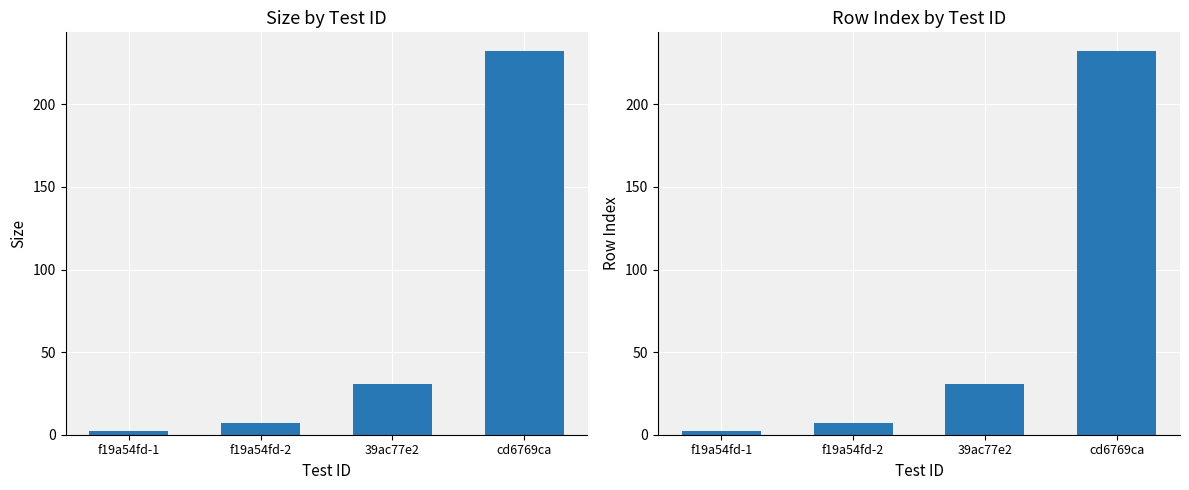

The row_index series shows 308 at cd6769ca. True or false?

False